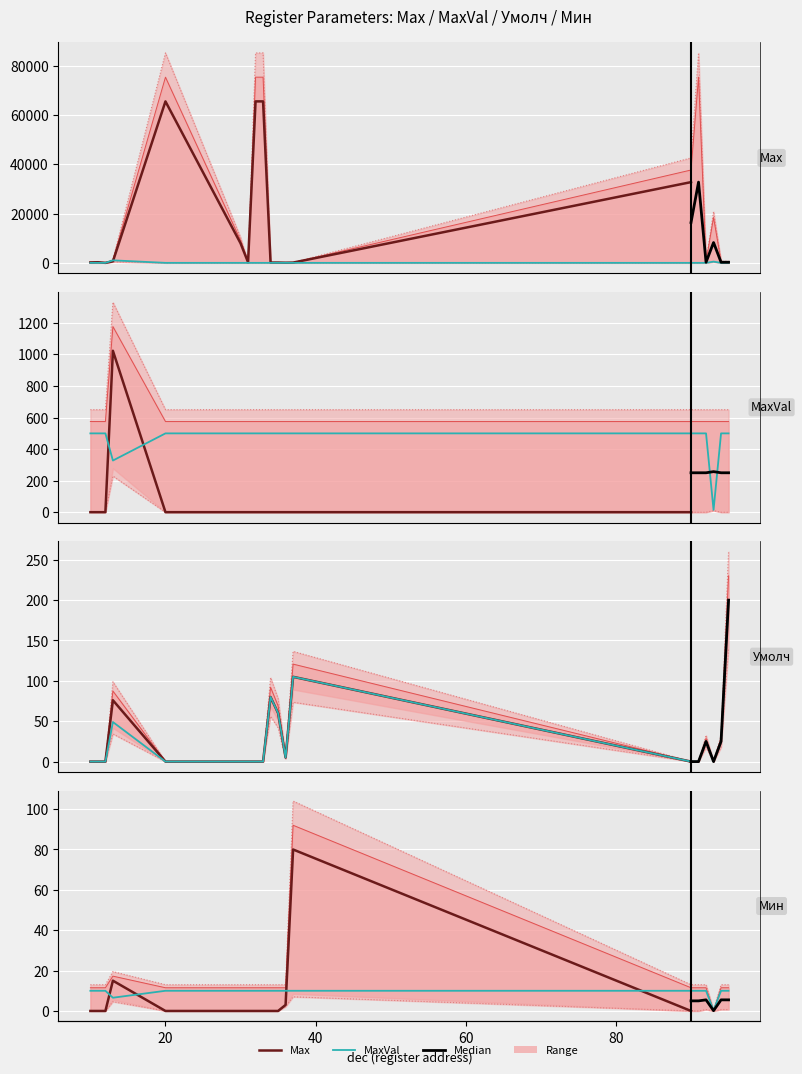

What is the difference between the Умолч values at 35 and 37?

51.7